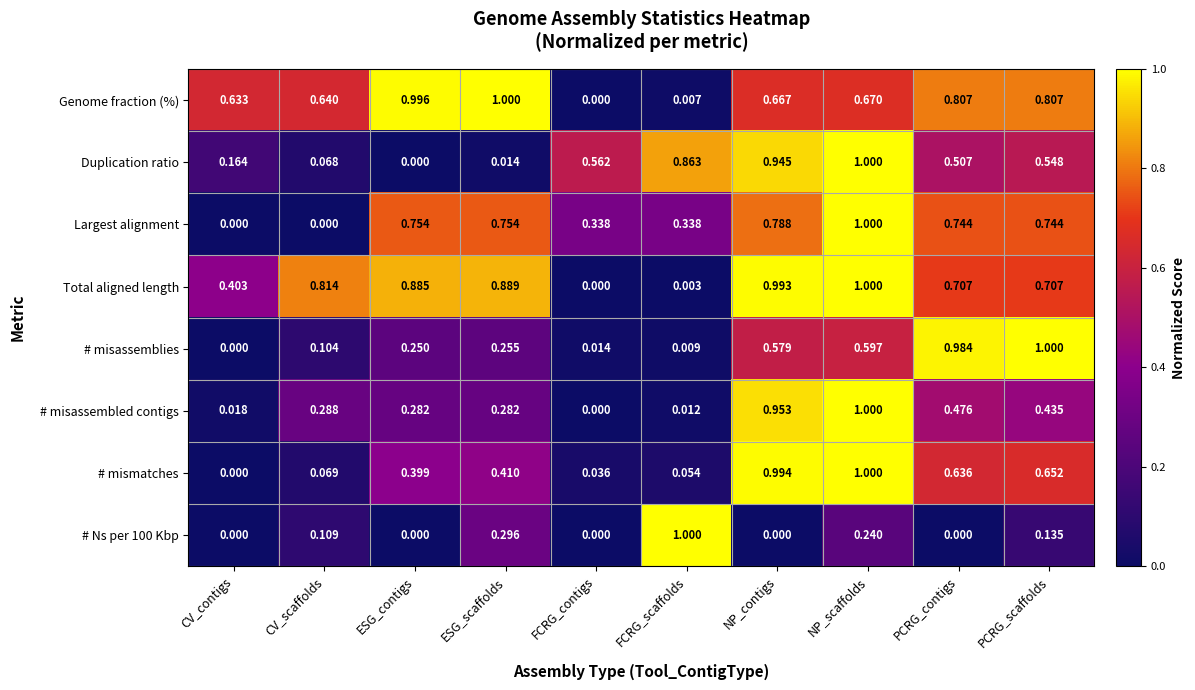

How many data points does each series have?

10